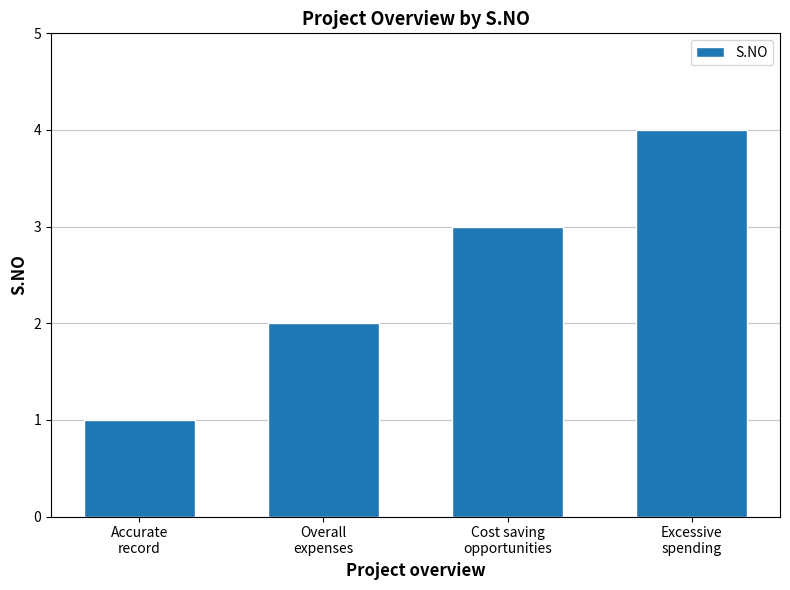

The value at Excessive
spending is 4. True or false?

True